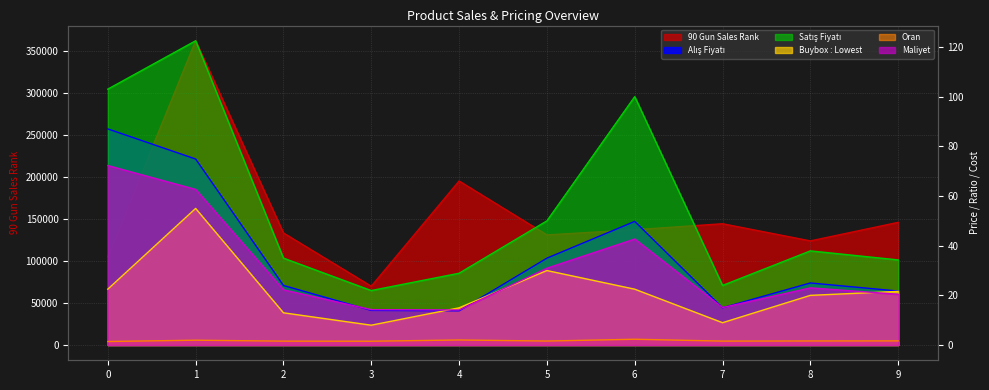

True or false: Maliyet has more than 1 interior local peaks.

True